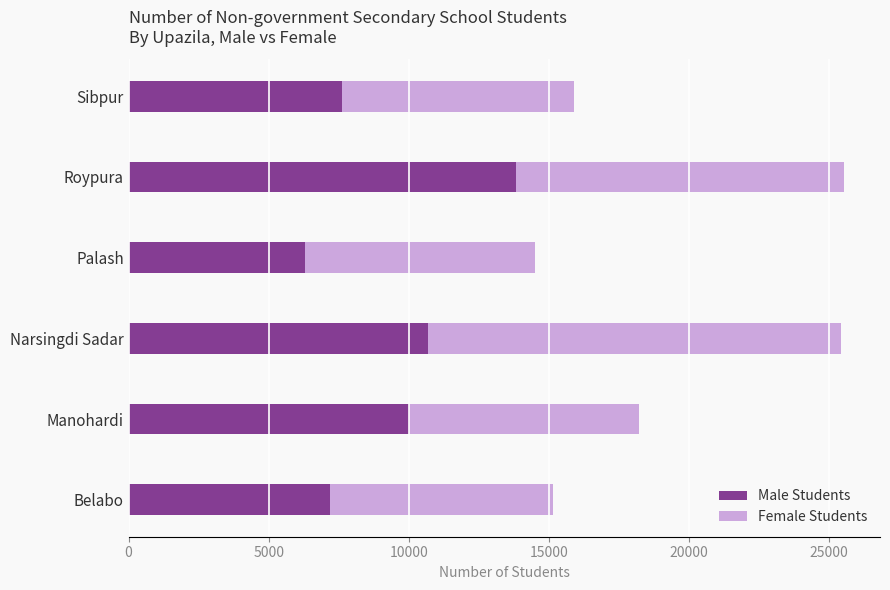

What is the total value across all series at Manohardi?

18220